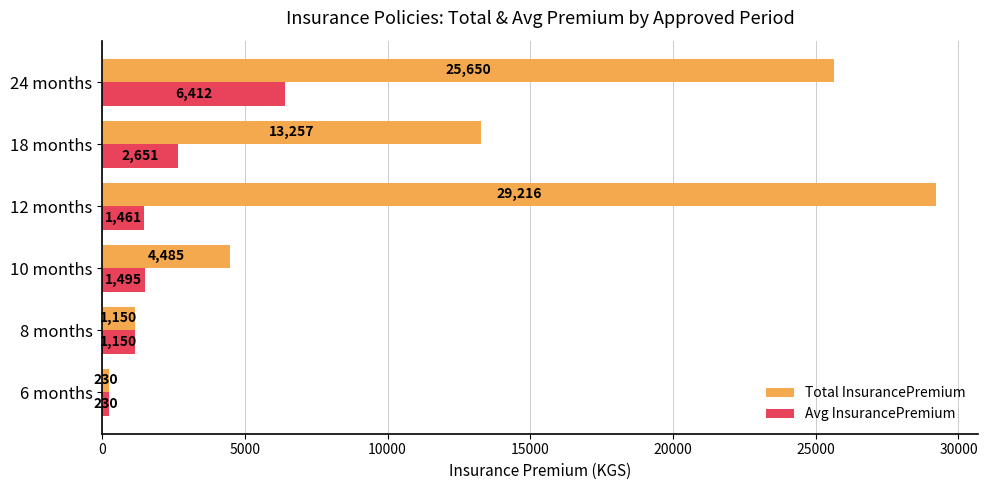

List the labels in order of Avg InsurancePremium value, smallest first.

6 months, 8 months, 12 months, 10 months, 18 months, 24 months